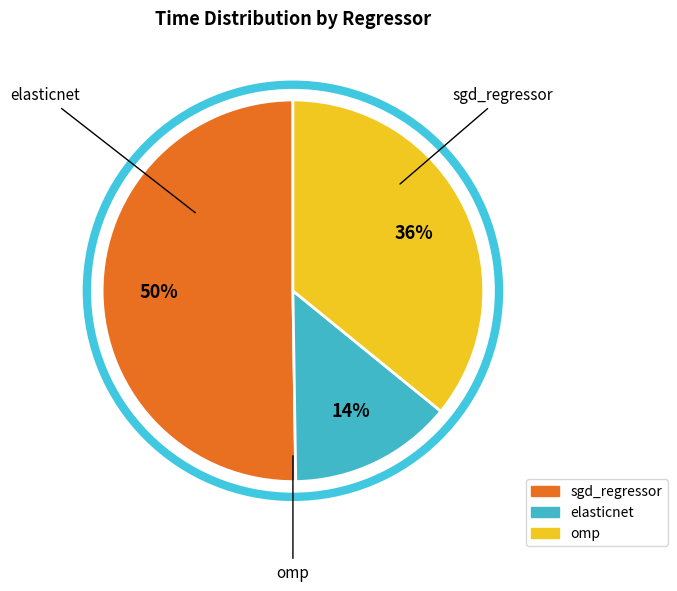

Count the number of slices in the pie.

3